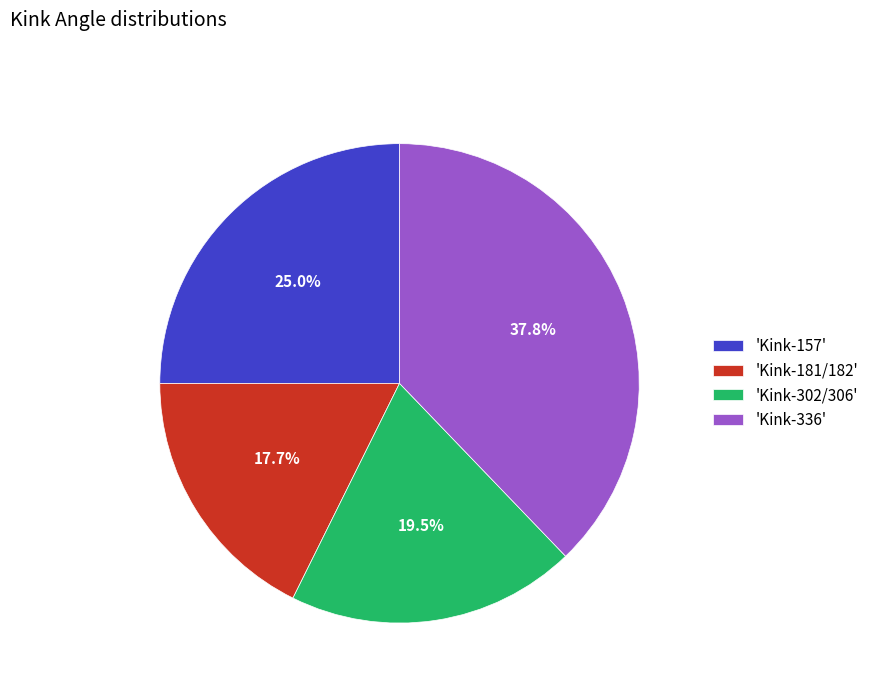

Does 'Kink-336' account for over 50% of the chart?

No